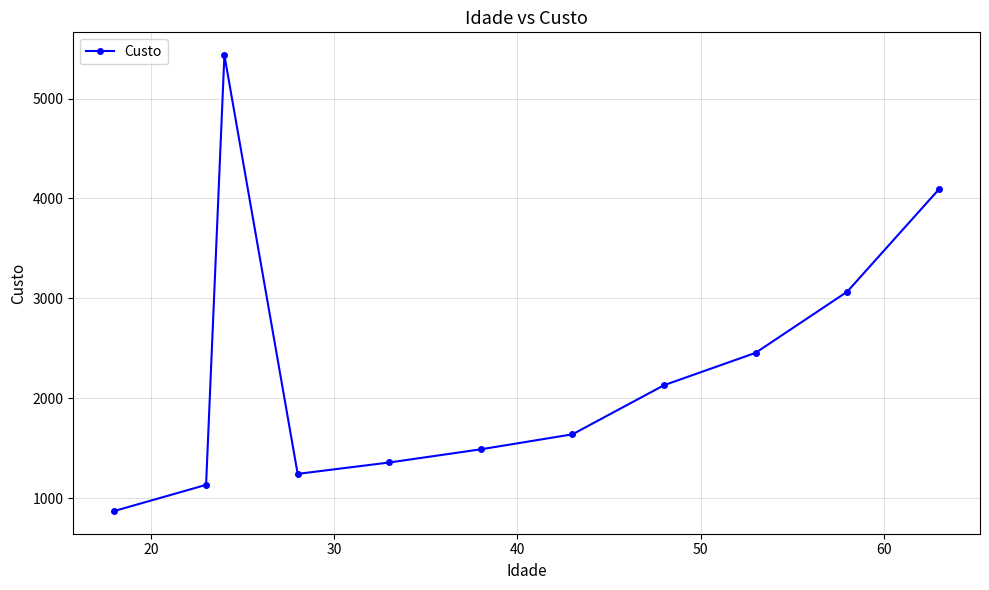

Does the chart have visible grid lines?

Yes